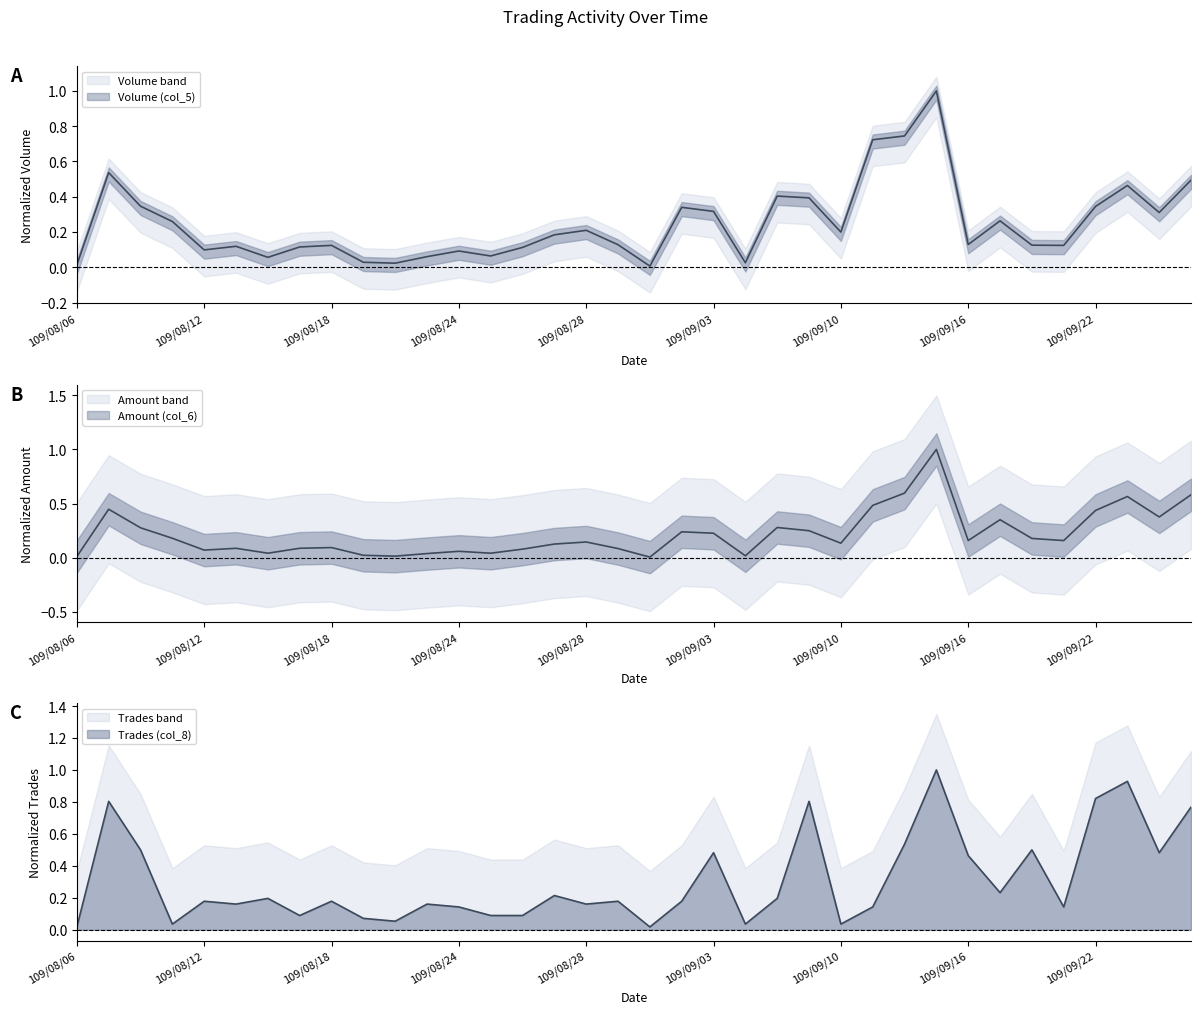

Reading right to left, transcribe all the data shown in this chart.

Volume (col_5): 109/09/25=0.5	109/09/24=0.3	109/09/23=0.5	109/09/22=0.3	109/09/21=0.1	109/09/18=0.1	109/09/17=0.3	109/09/16=0.1	109/09/15=1.0	109/09/14=0.7	109/09/11=0.7	109/09/10=0.2	109/09/09=0.4	109/09/08=0.4	109/09/07=0.0	109/09/03=0.3	109/09/02=0.3	109/09/01=0.0	109/08/31=0.1	109/08/28=0.2	109/08/27=0.2	109/08/26=0.1	109/08/25=0.1	109/08/24=0.1	109/08/21=0.1	109/08/20=0.0	109/08/19=0.0	109/08/18=0.1	109/08/17=0.1	109/08/14=0.1	109/08/13=0.1	109/08/12=0.1	109/08/11=0.3	109/08/10=0.3	109/08/07=0.5	109/08/06=0.0
Amount (col_6): 109/09/25=0.6	109/09/24=0.4	109/09/23=0.6	109/09/22=0.4	109/09/21=0.2	109/09/18=0.2	109/09/17=0.4	109/09/16=0.2	109/09/15=1.0	109/09/14=0.6	109/09/11=0.5	109/09/10=0.1	109/09/09=0.2	109/09/08=0.3	109/09/07=0.0	109/09/03=0.2	109/09/02=0.2	109/09/01=0.0	109/08/31=0.1	109/08/28=0.1	109/08/27=0.1	109/08/26=0.1	109/08/25=0.0	109/08/24=0.1	109/08/21=0.0	109/08/20=0.0	109/08/19=0.0	109/08/18=0.1	109/08/17=0.1	109/08/14=0.0	109/08/13=0.1	109/08/12=0.1	109/08/11=0.2	109/08/10=0.3	109/08/07=0.4	109/08/06=0.0
Trades (col_8): 109/09/25=0.8	109/09/24=0.5	109/09/23=0.9	109/09/22=0.8	109/09/21=0.1	109/09/18=0.5	109/09/17=0.2	109/09/16=0.5	109/09/15=1.0	109/09/14=0.5	109/09/11=0.1	109/09/10=0.0	109/09/09=0.8	109/09/08=0.2	109/09/07=0.0	109/09/03=0.5	109/09/02=0.2	109/09/01=0.0	109/08/31=0.2	109/08/28=0.2	109/08/27=0.2	109/08/26=0.1	109/08/25=0.1	109/08/24=0.1	109/08/21=0.2	109/08/20=0.1	109/08/19=0.1	109/08/18=0.2	109/08/17=0.1	109/08/14=0.2	109/08/13=0.2	109/08/12=0.2	109/08/11=0.0	109/08/10=0.5	109/08/07=0.8	109/08/06=0.0